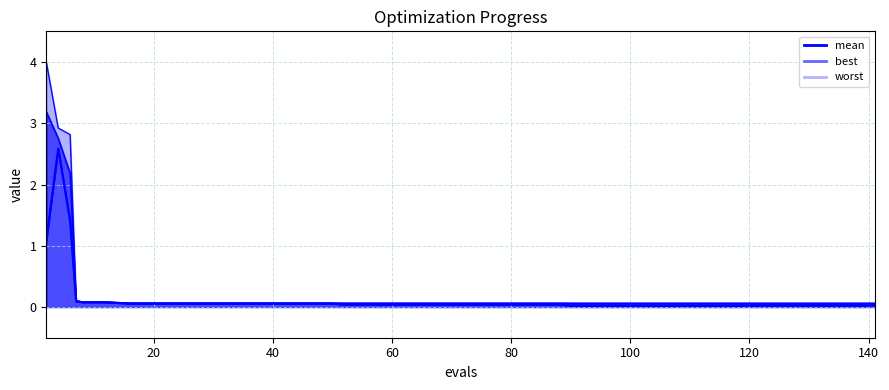

What are all the series names shown in the legend?

mean, best, worst